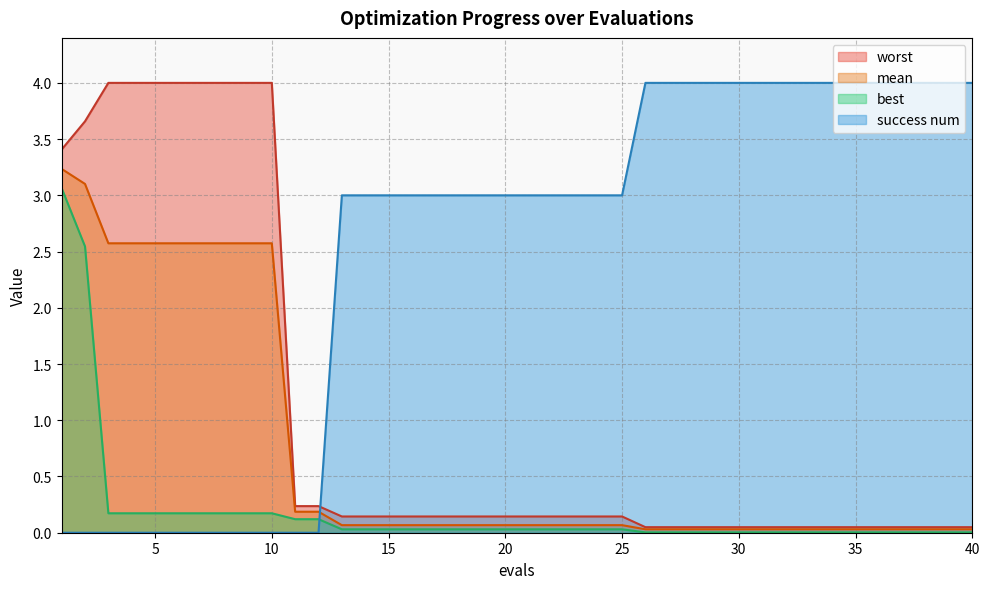

At which label does success num reach its peak?

26